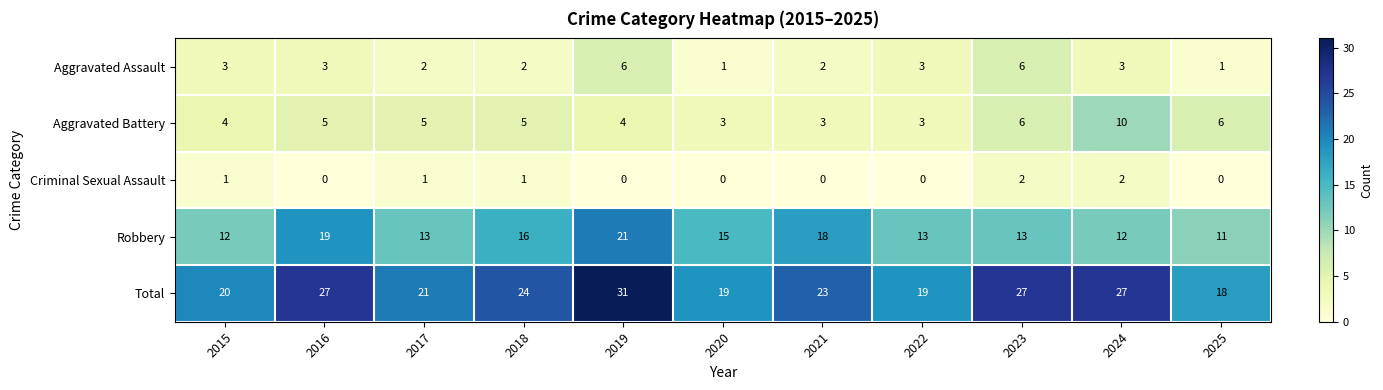

Which series has the largest range (max minus min)?

Total